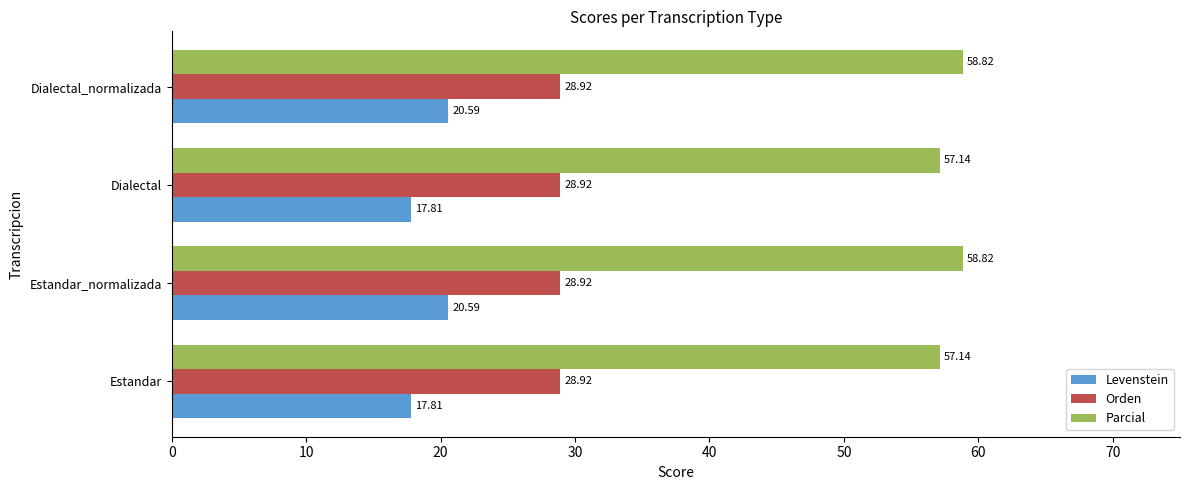

Which series has the widest spread of values?

Levenstein